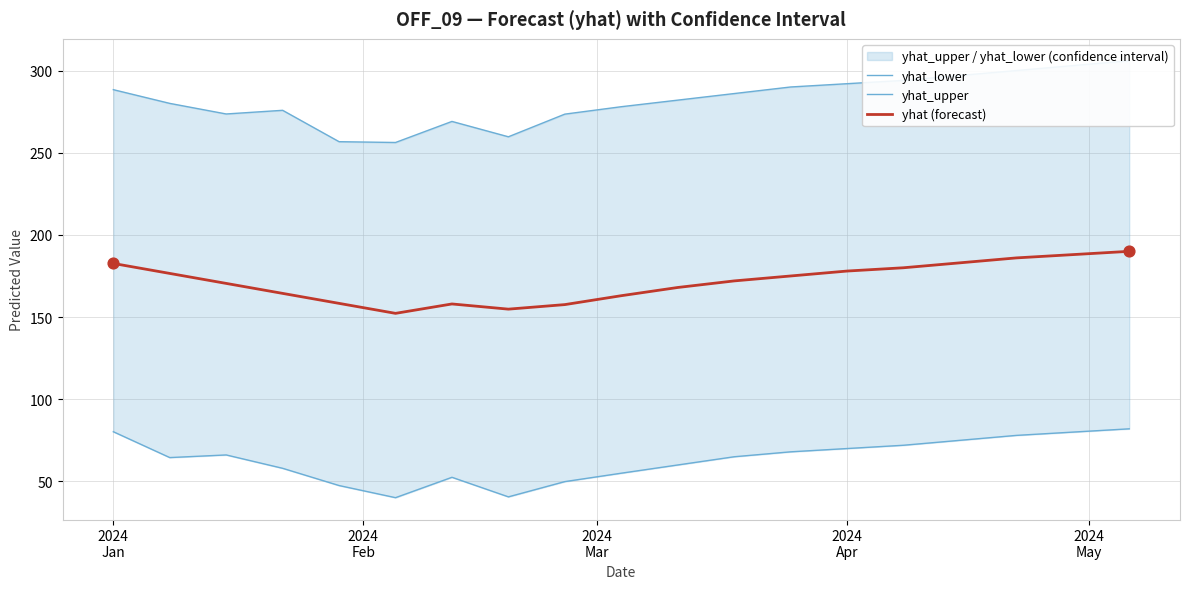

What is the lowest value of the yhat (forecast) series?

152.3